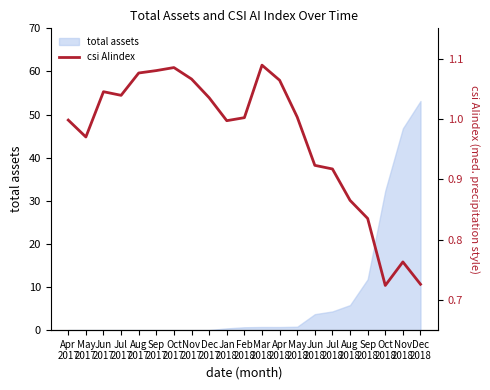

What is the minimum value shown in the chart?

0.7